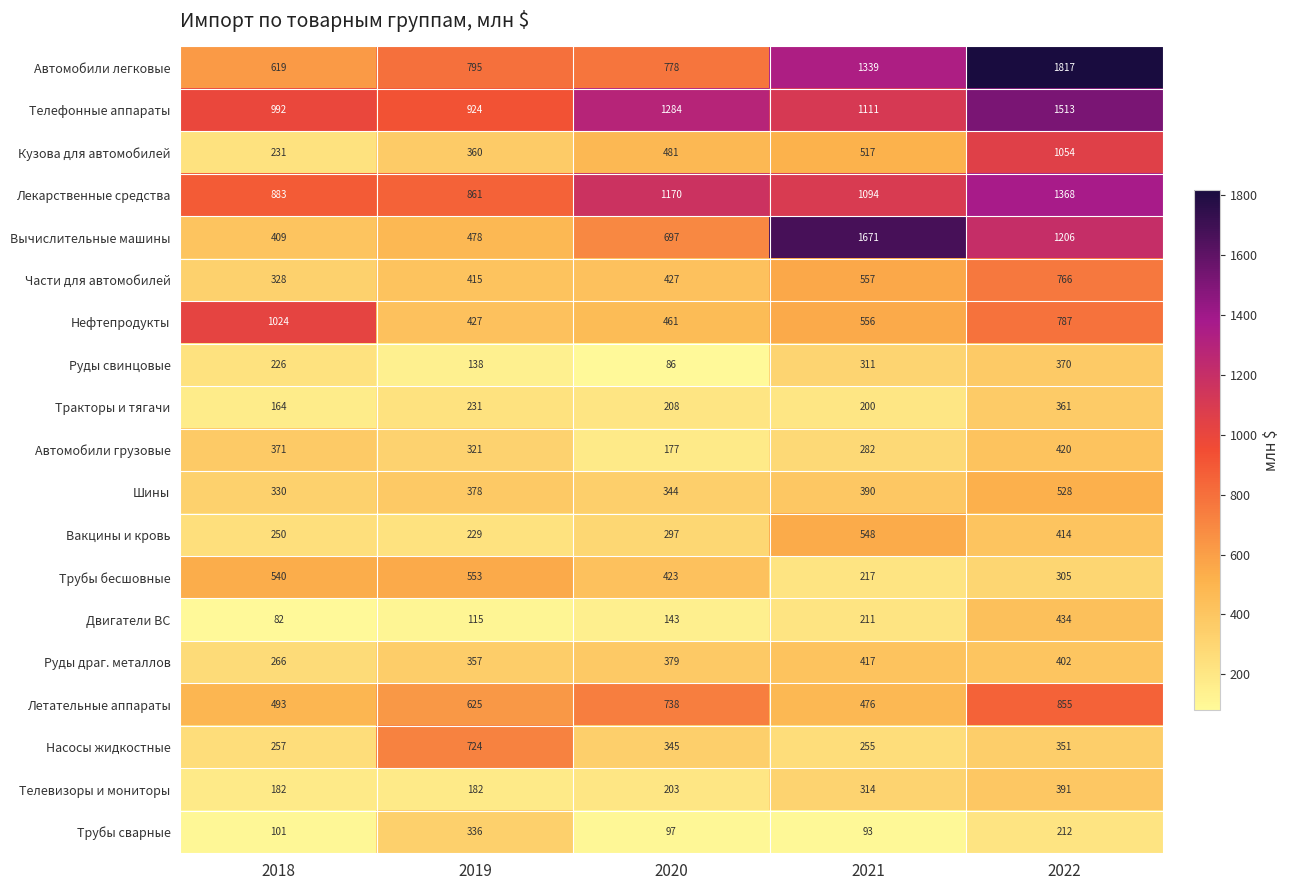

At which category is the sum across all series the highest?

2022